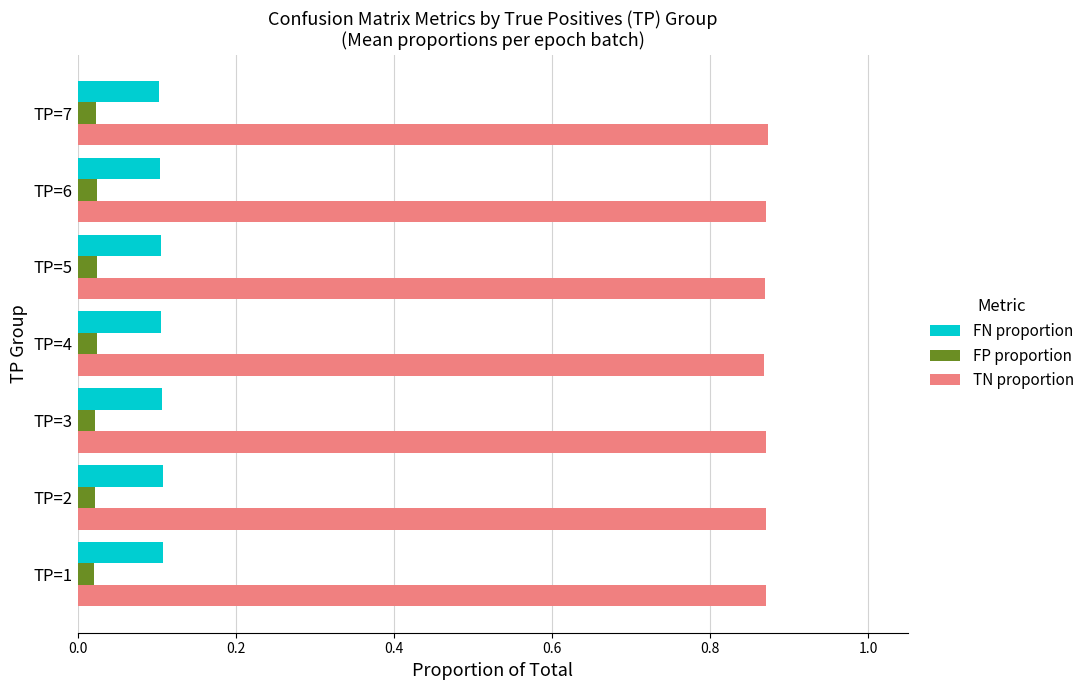

At how many categories does at least one series exceed 0?

7